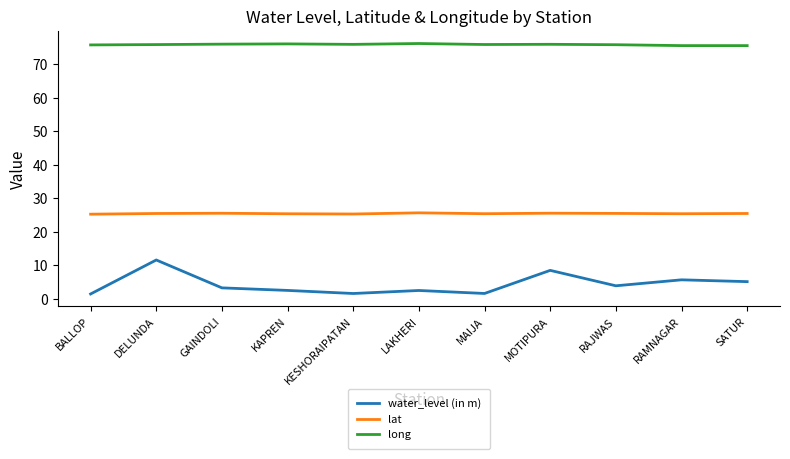

Is it true that long equals 75.6 at SATUR?

True